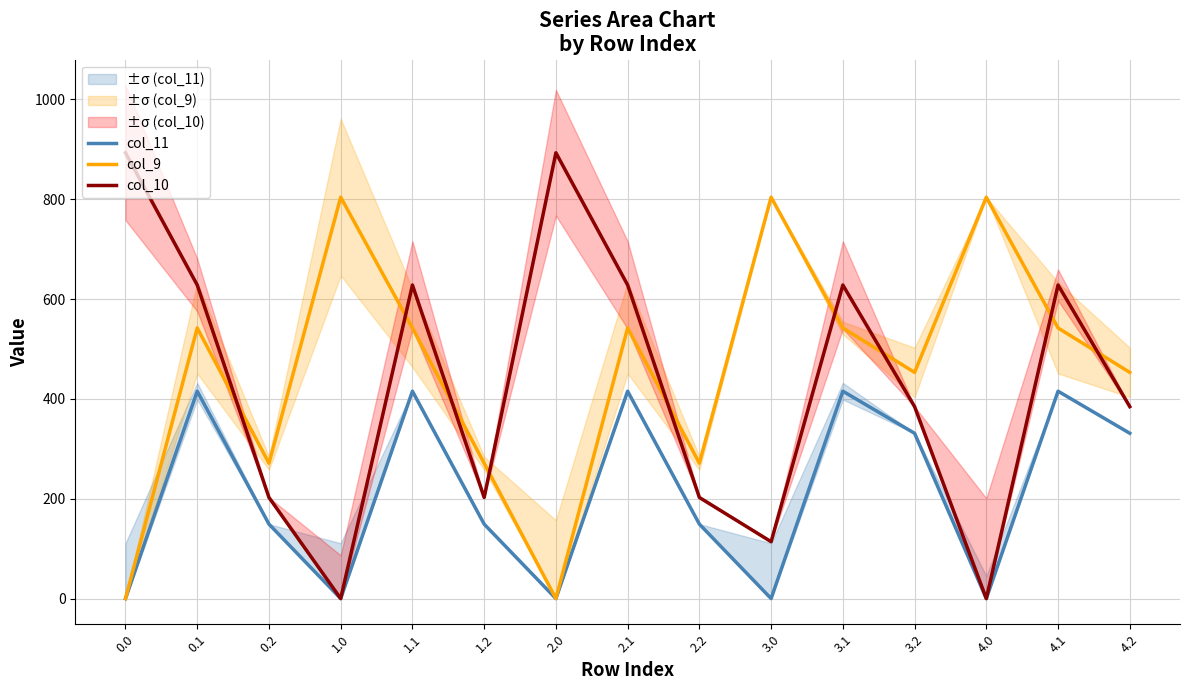

What is the label of the 9th point from the right?

2.0